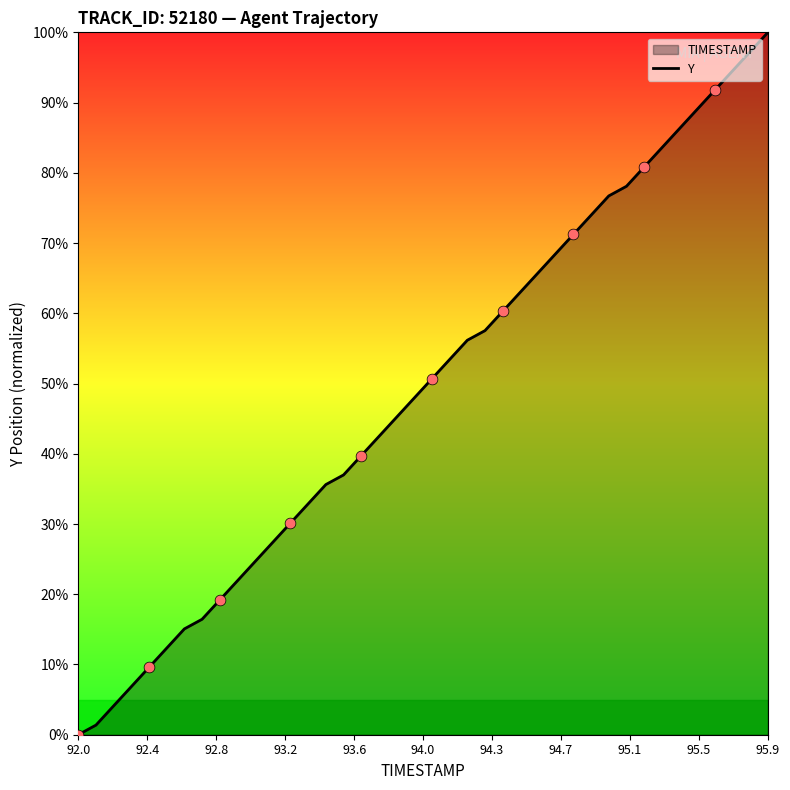

At which category does the chart reach its peak across all series?

95.9